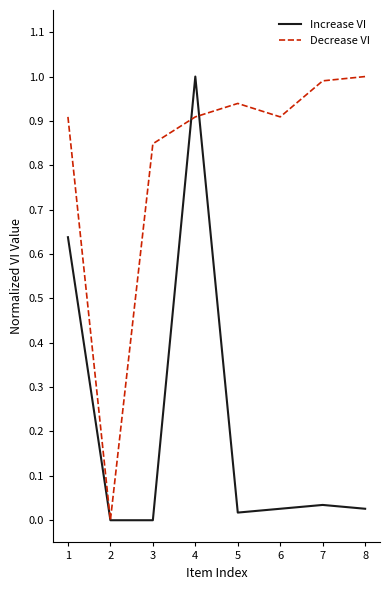

At 8, list the series in order from largest to smallest.

Decrease VI, Increase VI